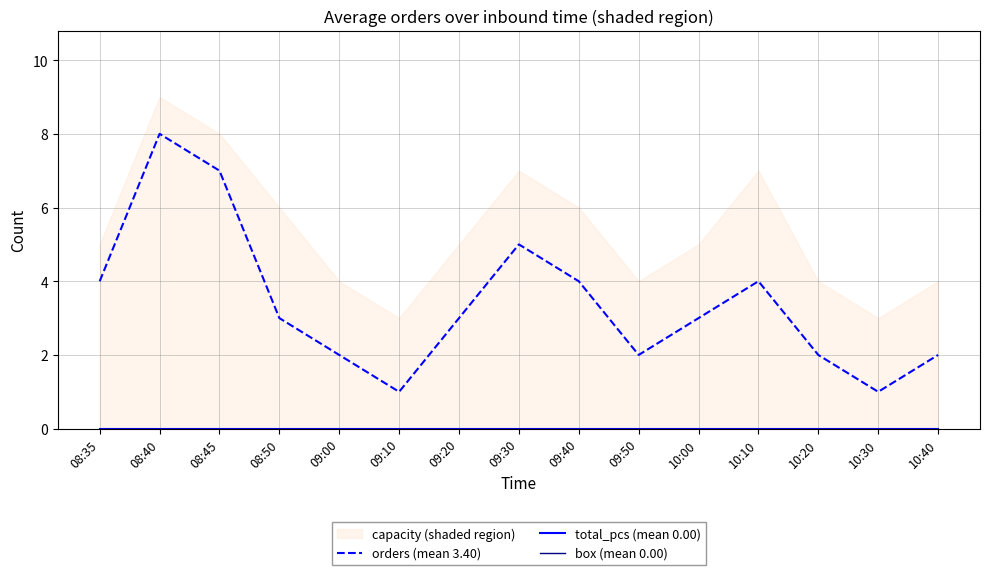

True or false: box (mean 0.00) and orders (mean 3.40) cross at least once.

False